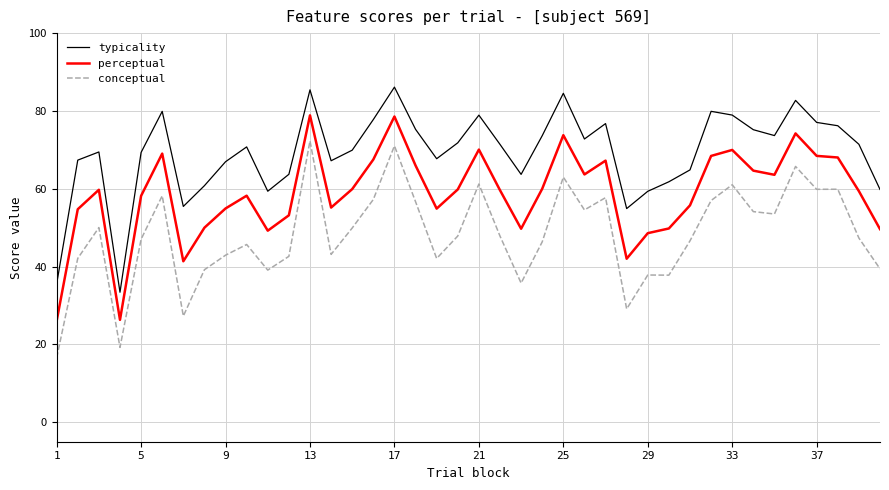

True or false: conceptual and perceptual cross at least once.

False